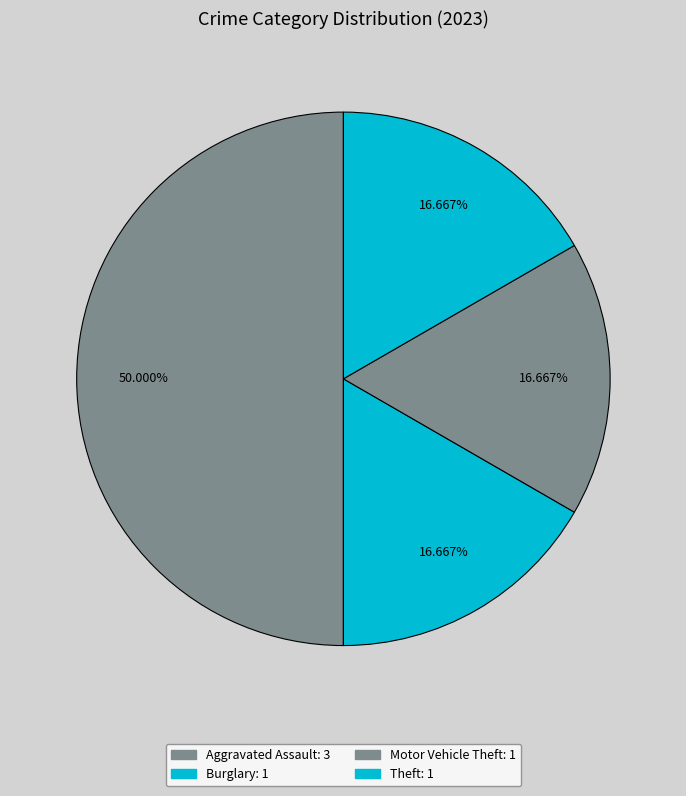

The Theft slice represents 17% of the pie. True or false?

True